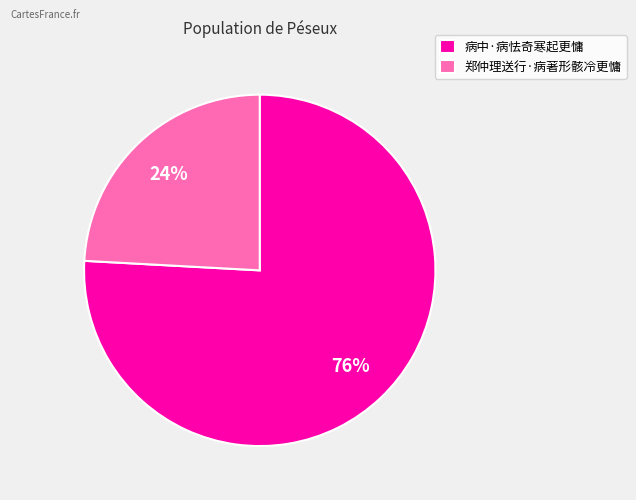

Is there any slice that represents more than half of the pie?

Yes